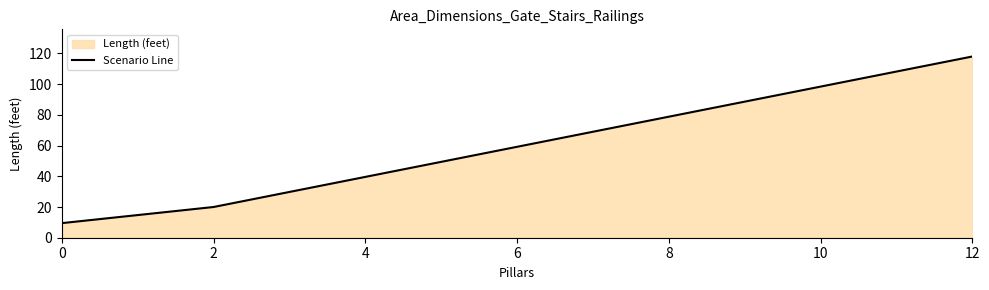

Does the chart display data point markers on the line(s)?

No